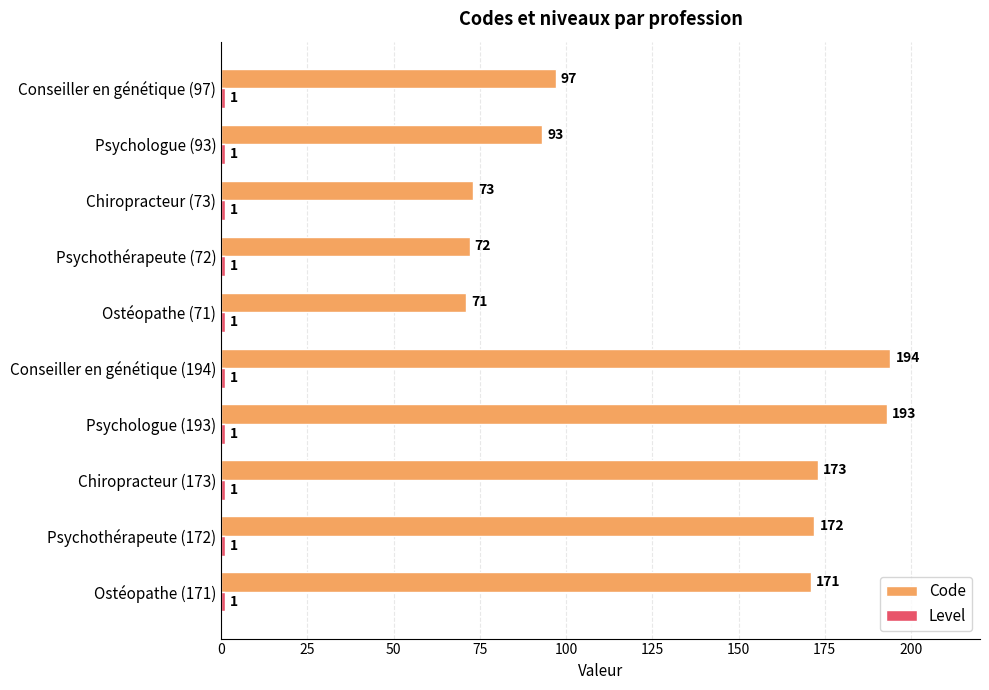

What is the average value of the Code series?

131